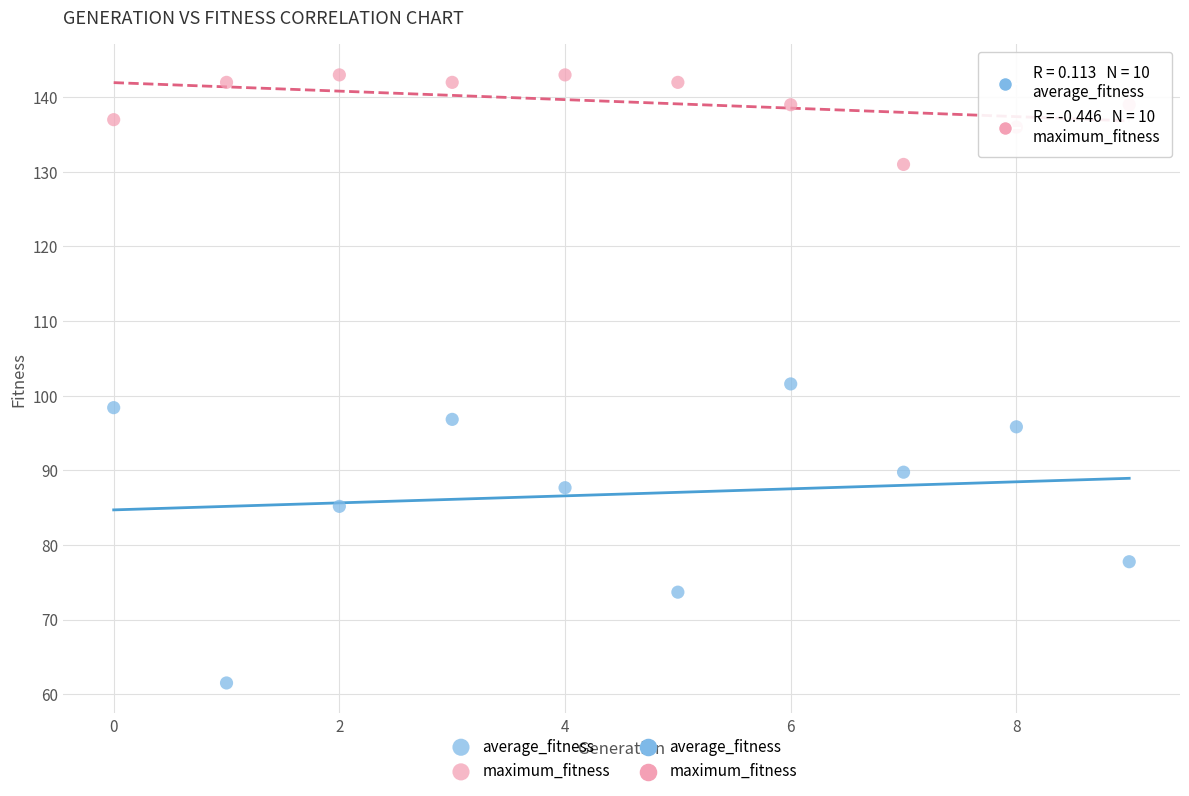

Across all data points, what is the range of Y values (max minus min)?

81.5